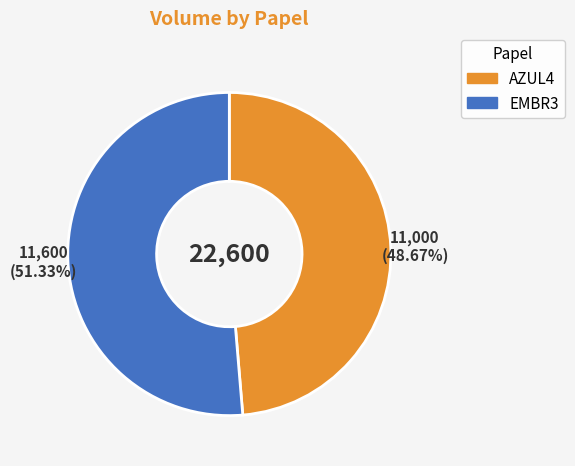

What is the ratio of the value at AZUL4 to the value at EMBR3?

0.9